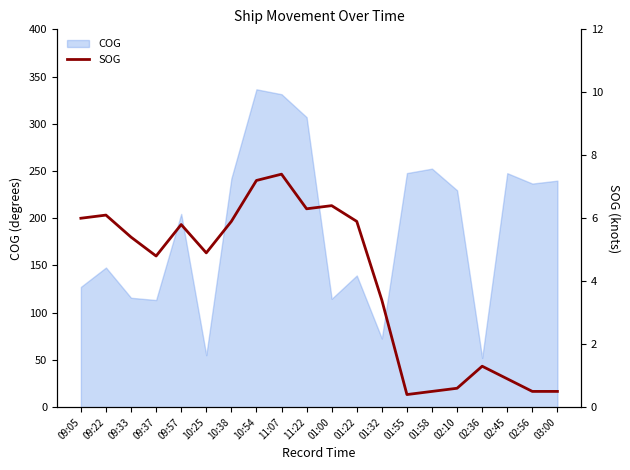

Rank the categories by value from lowest to highest.

01:55, 01:58, 02:56, 03:00, 02:10, 02:45, 02:36, 01:32, 09:37, 10:25, 09:33, 09:57, 10:38, 01:22, 09:05, 09:22, 11:22, 01:00, 10:54, 11:07